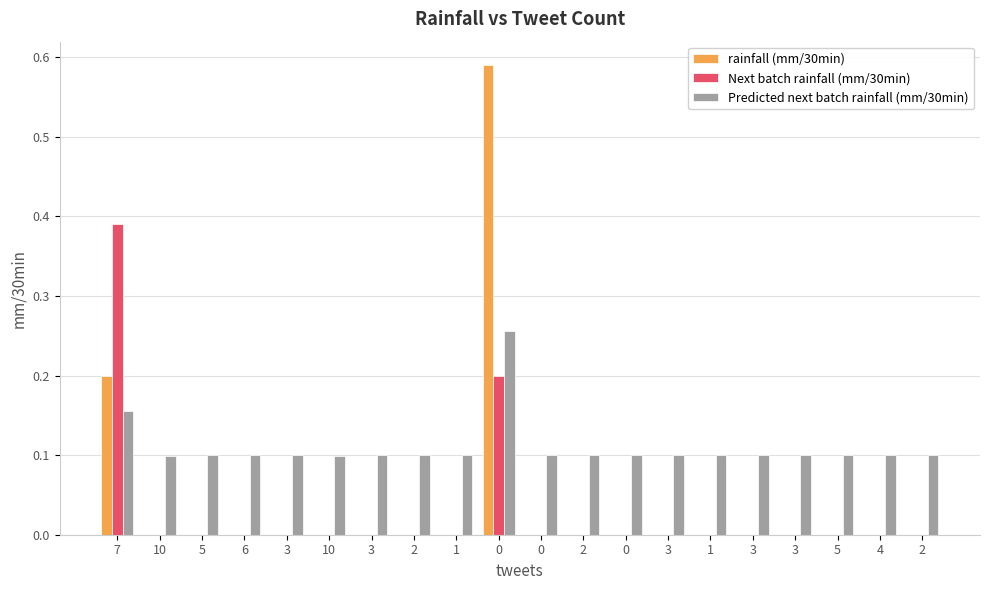

How many groups of bars are there?

20